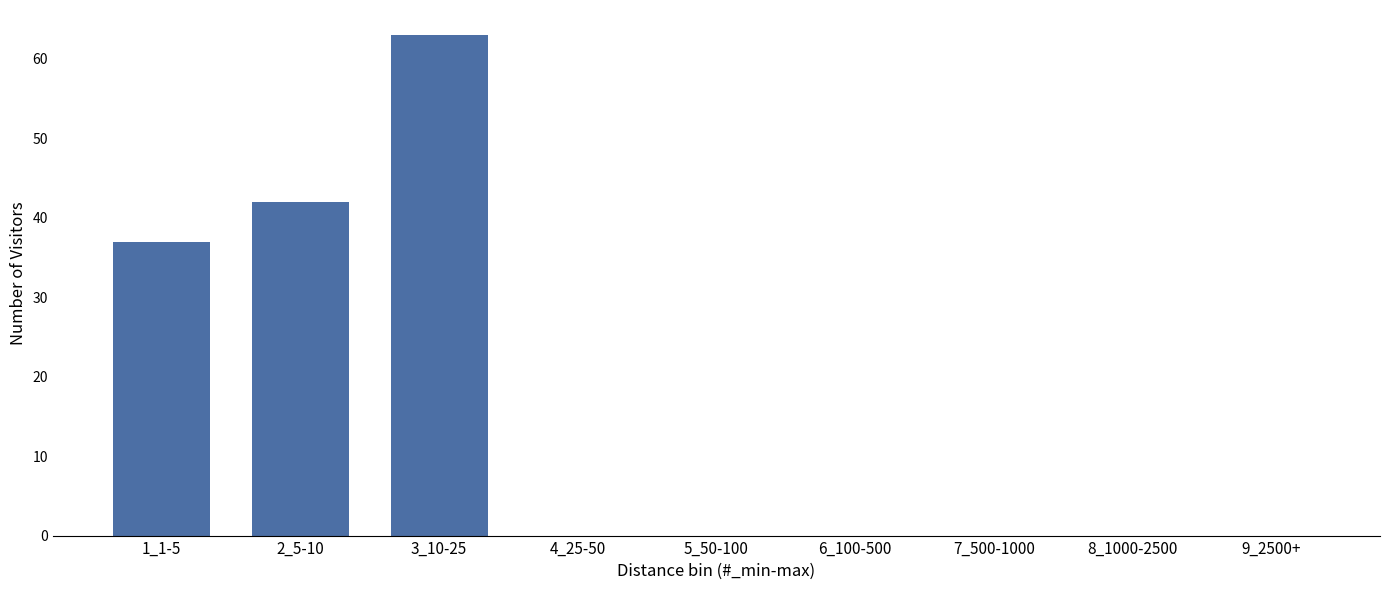

Reading right to left, list all the values displayed in this chart.

9_2500+=0	8_1000-2500=0	7_500-1000=0	6_100-500=0	5_50-100=0	4_25-50=0	3_10-25=63	2_5-10=42	1_1-5=37